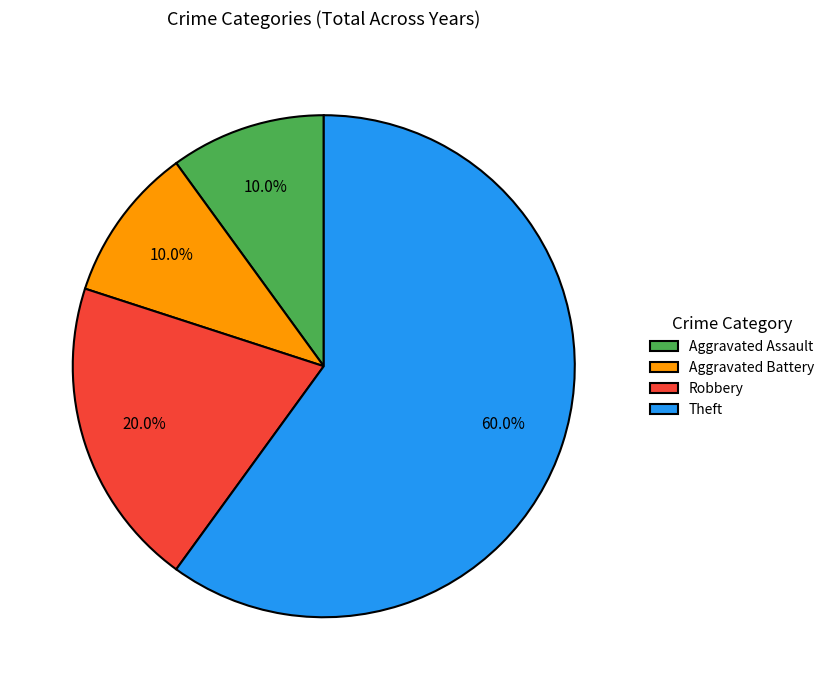

To the nearest percent, what is the difference between the Robbery and Theft slice percentages?

40%